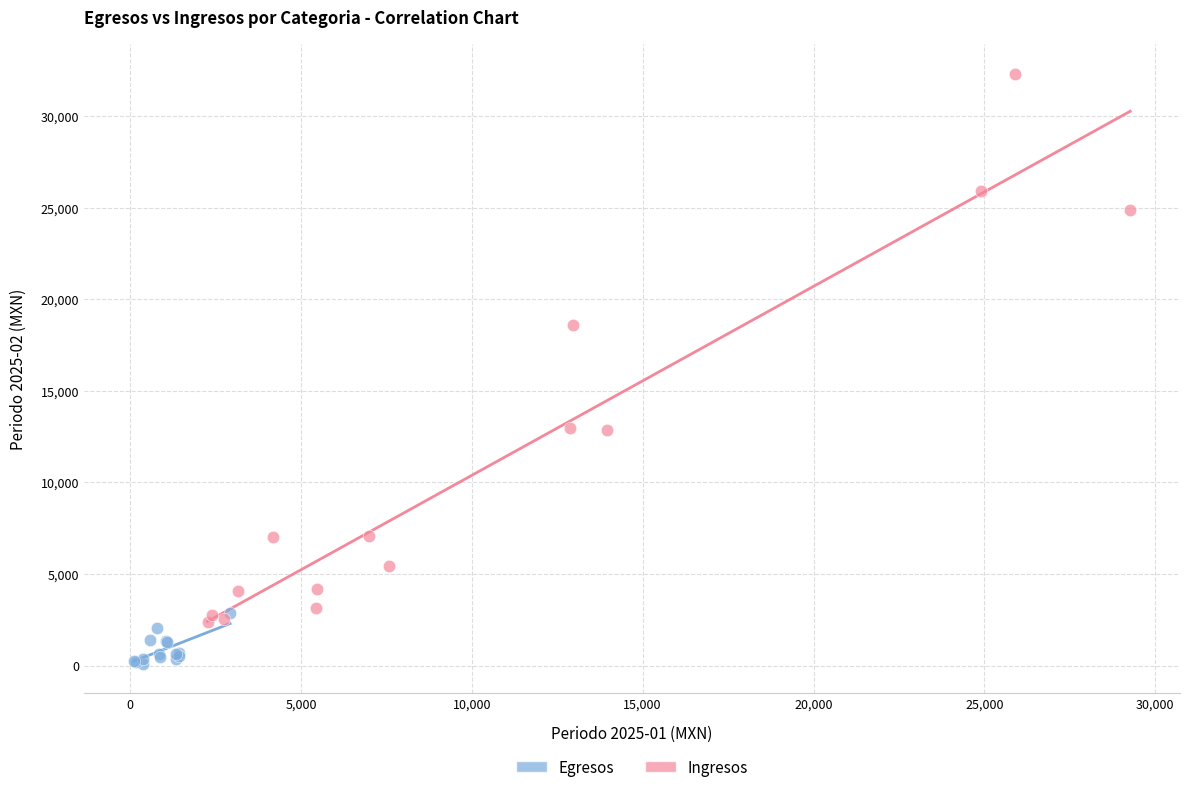

Which series contains the highest Y value?

Ingresos